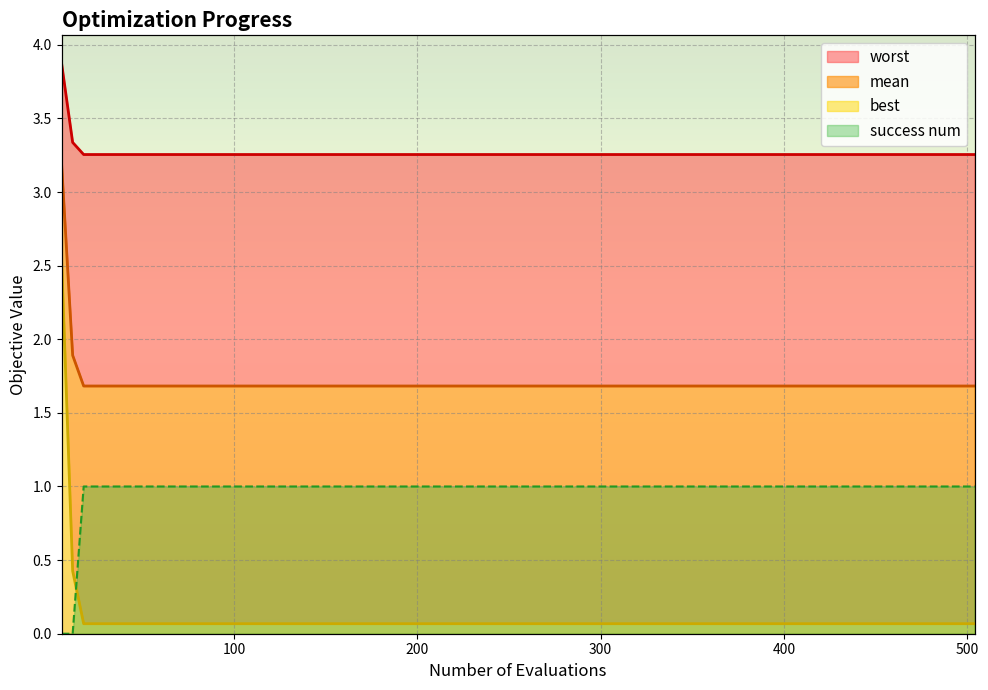

At which label is worst closest to 3?

18